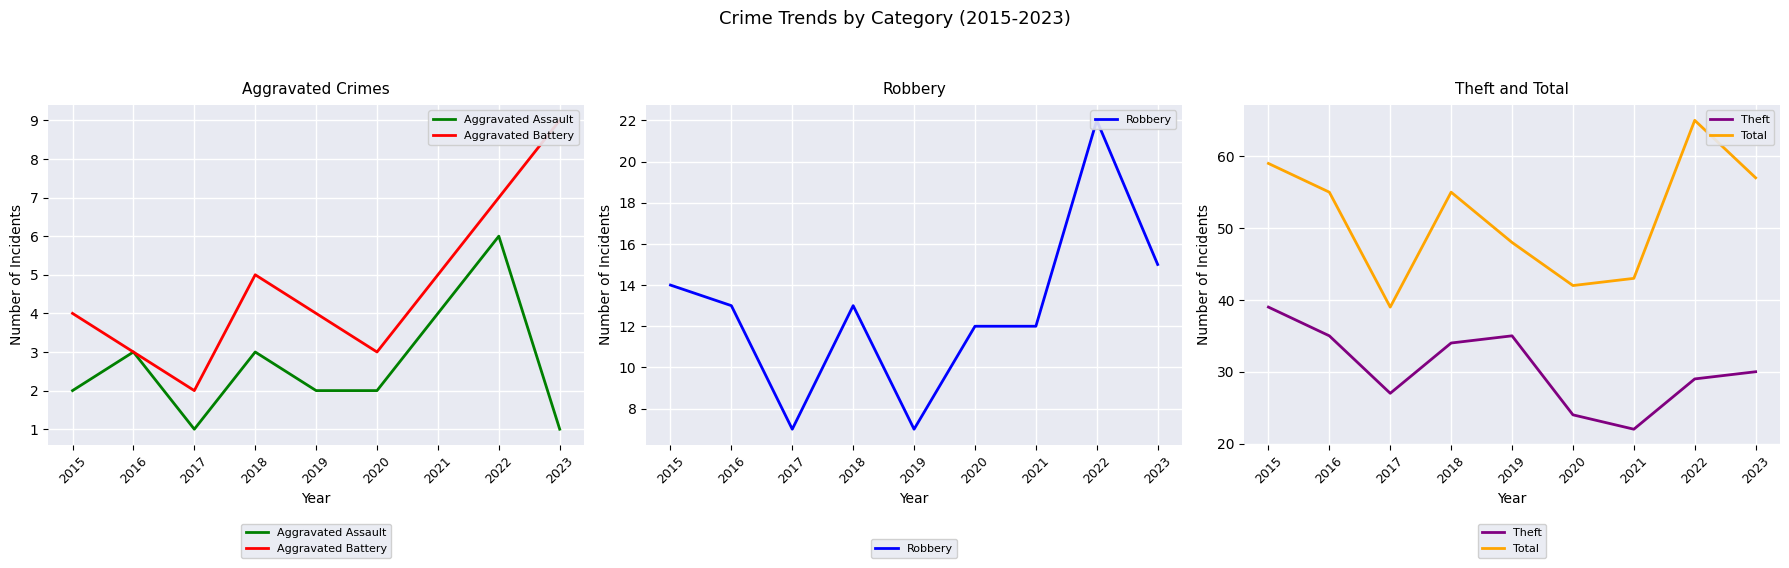

What are all the series names shown in the legend?

Aggravated Assault, Aggravated Battery, Robbery, Theft, Total